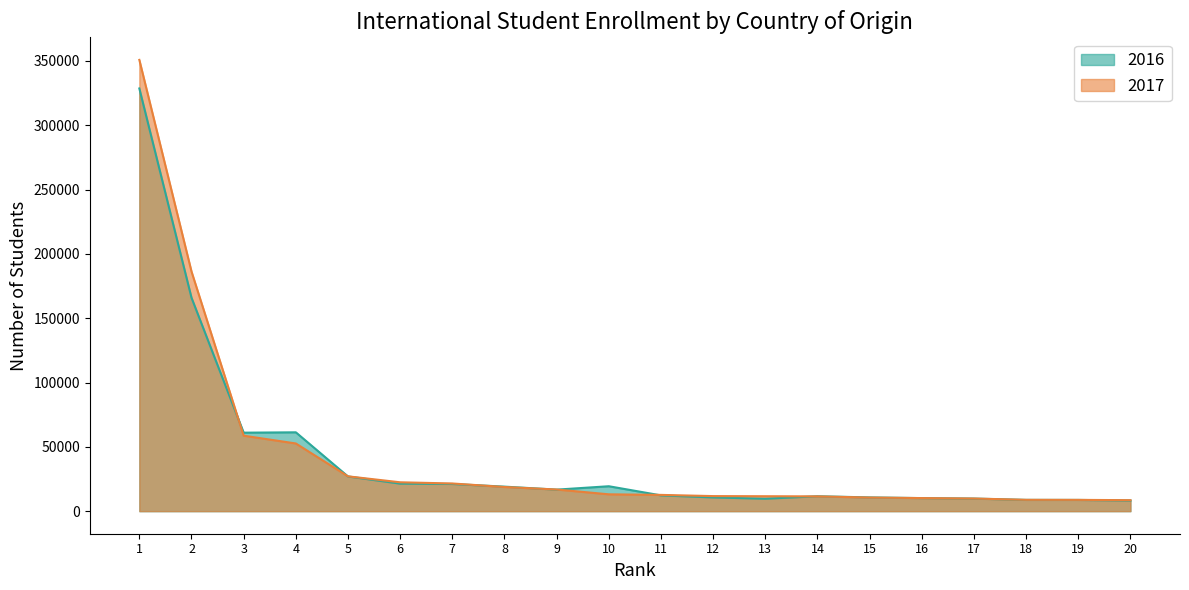

At which category is the sum across all series the highest?

1